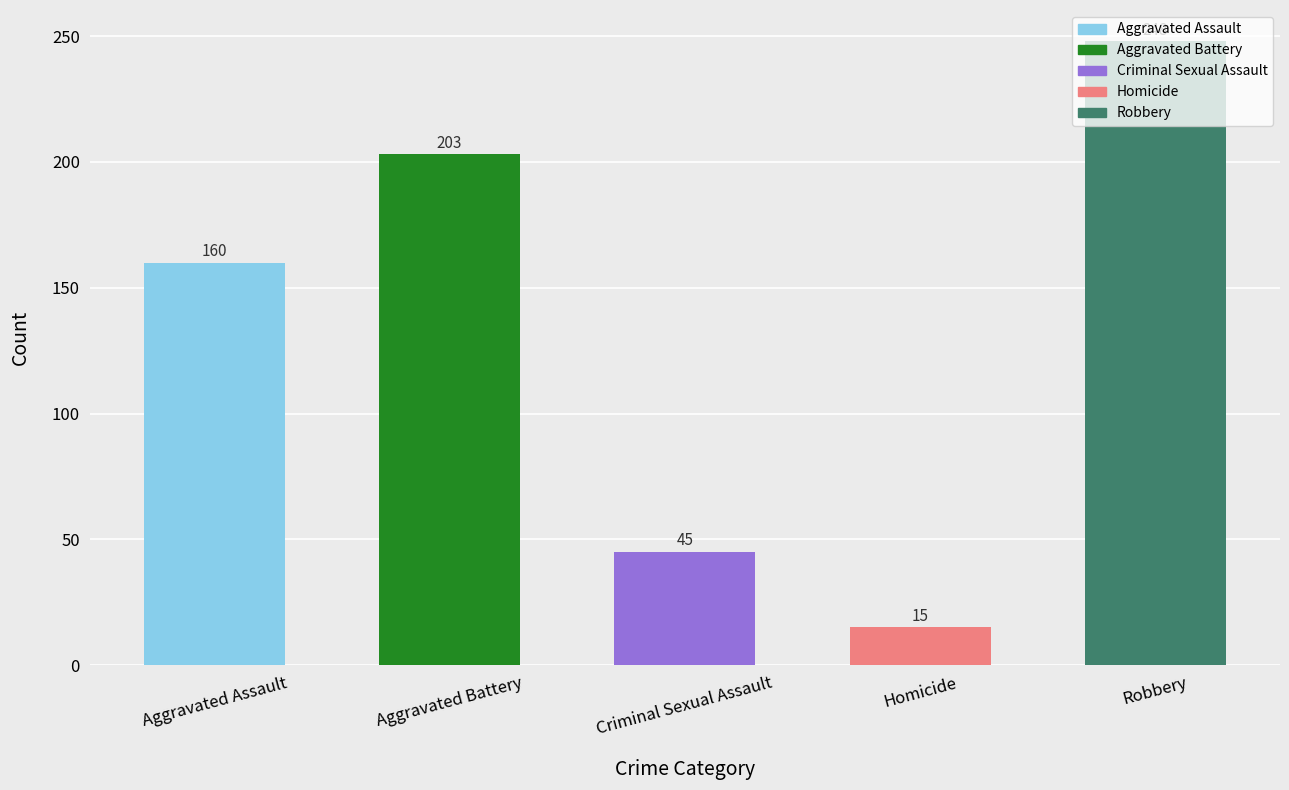

How many values are between 45 and 203?

3